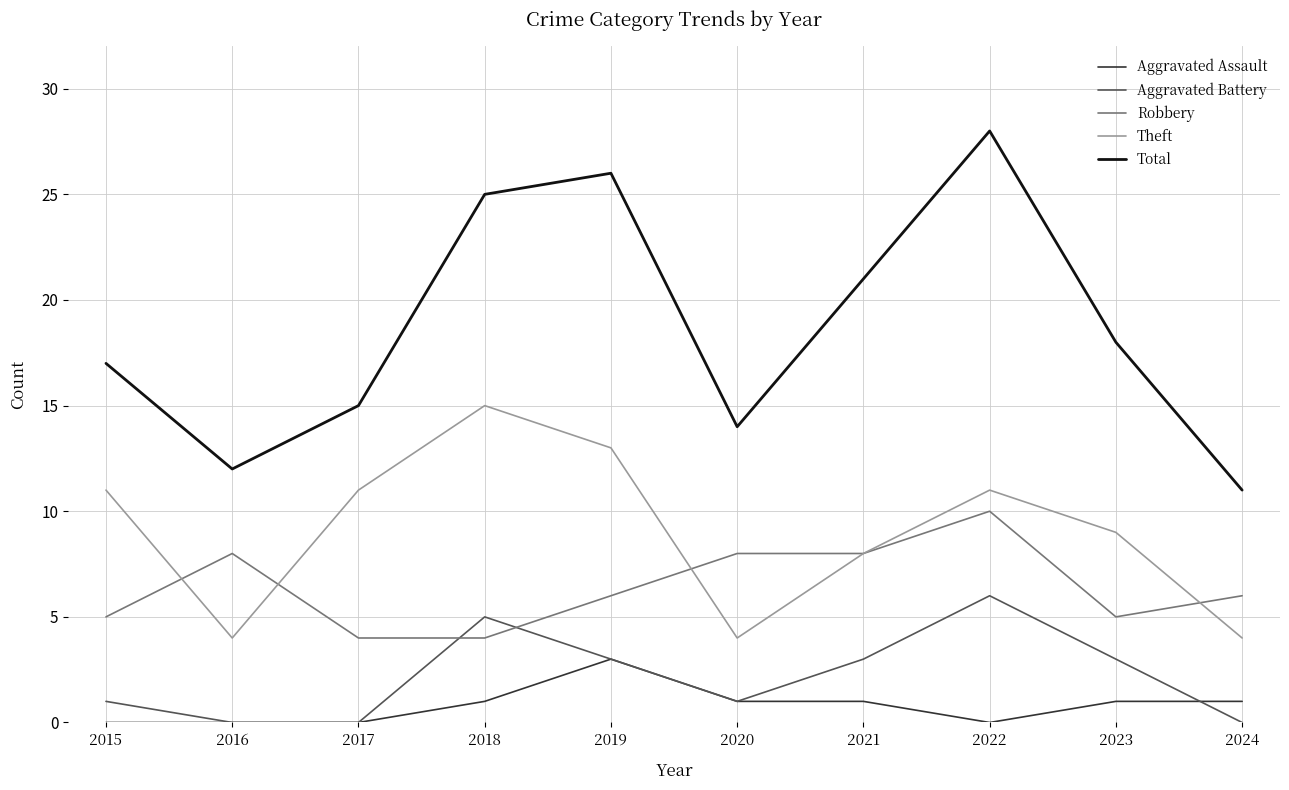

True or false: Theft and Aggravated Battery intersect in this chart.

False